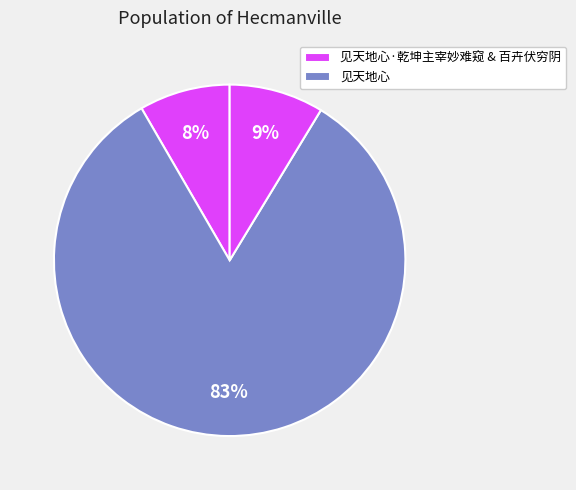

Count the number of slices in the pie.

3